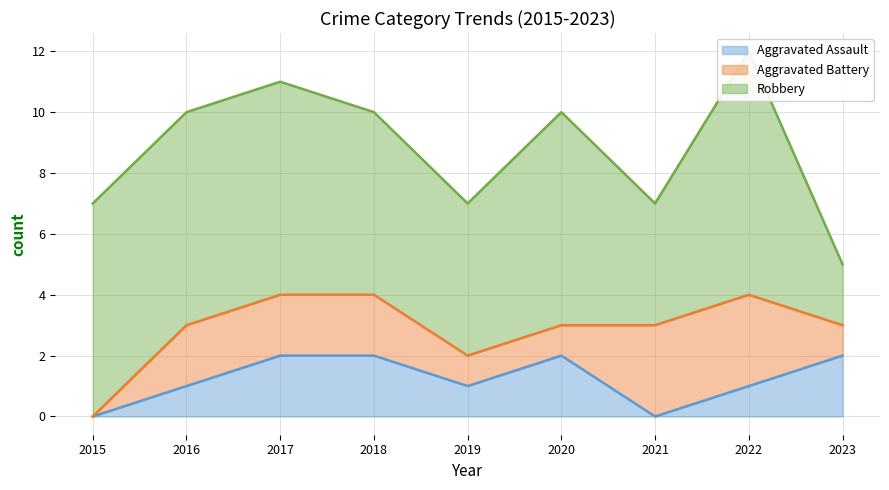

What is the sum of the Aggravated Battery values at 2022 and 2019?

4